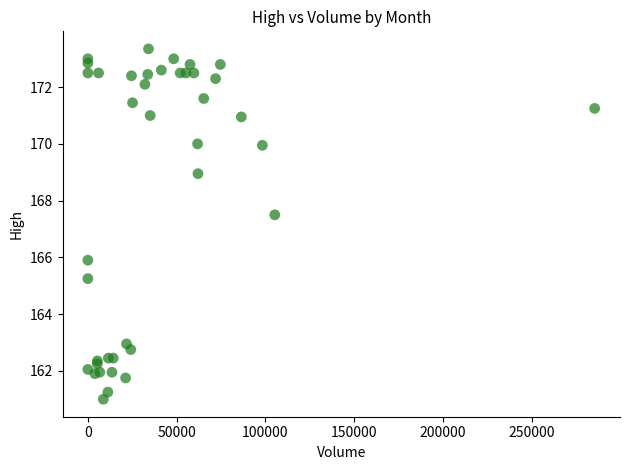

What Y value in the scatter plot is closest to 167?

167.5